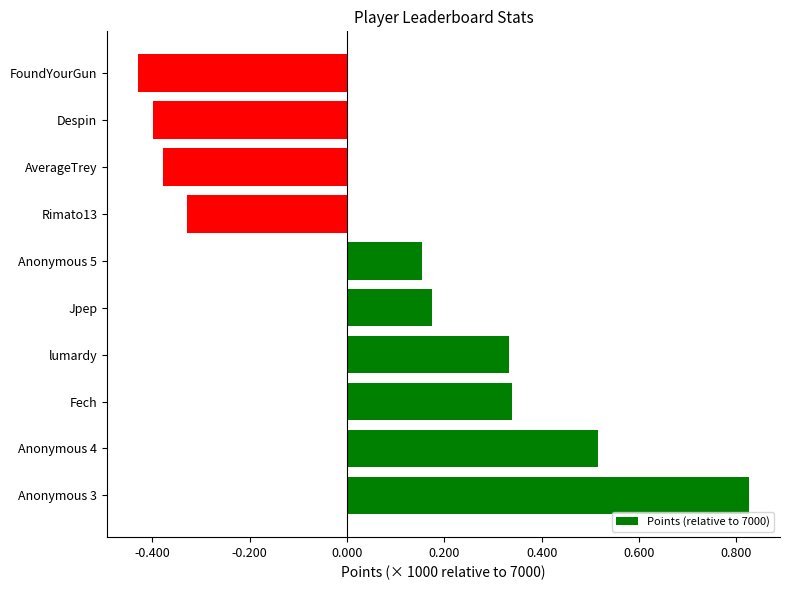

What is the average value?

81